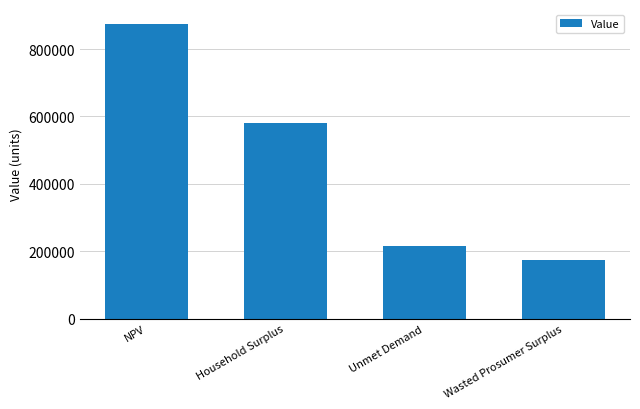

Where is the data nearest to the value 524406?

Household Surplus